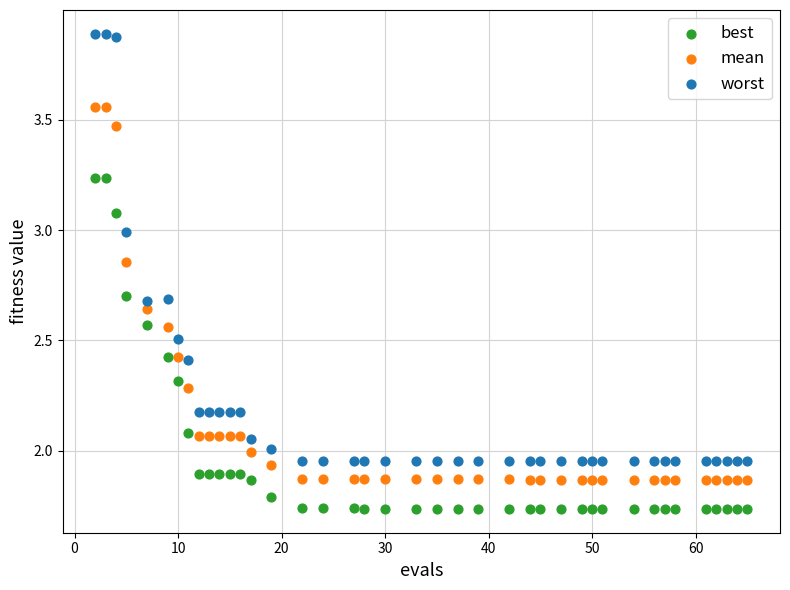

Which series contains the highest Y value?

worst